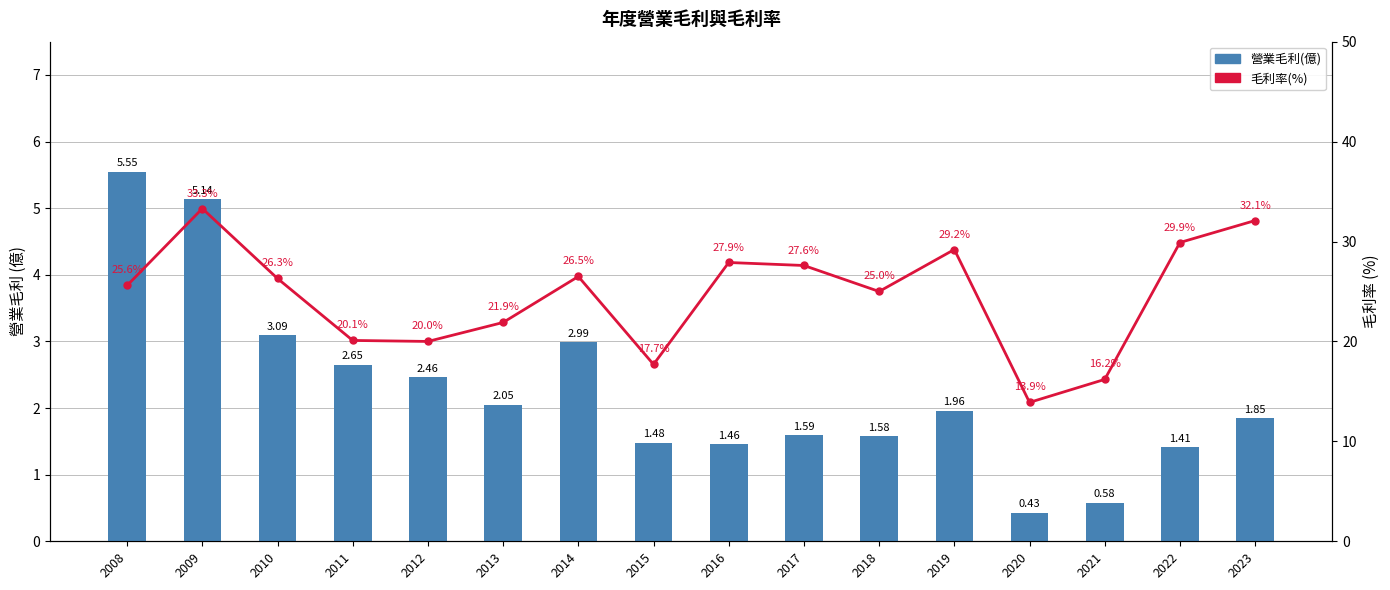

What are all the series names shown in the legend?

營業毛利(億), 毛利率(%)